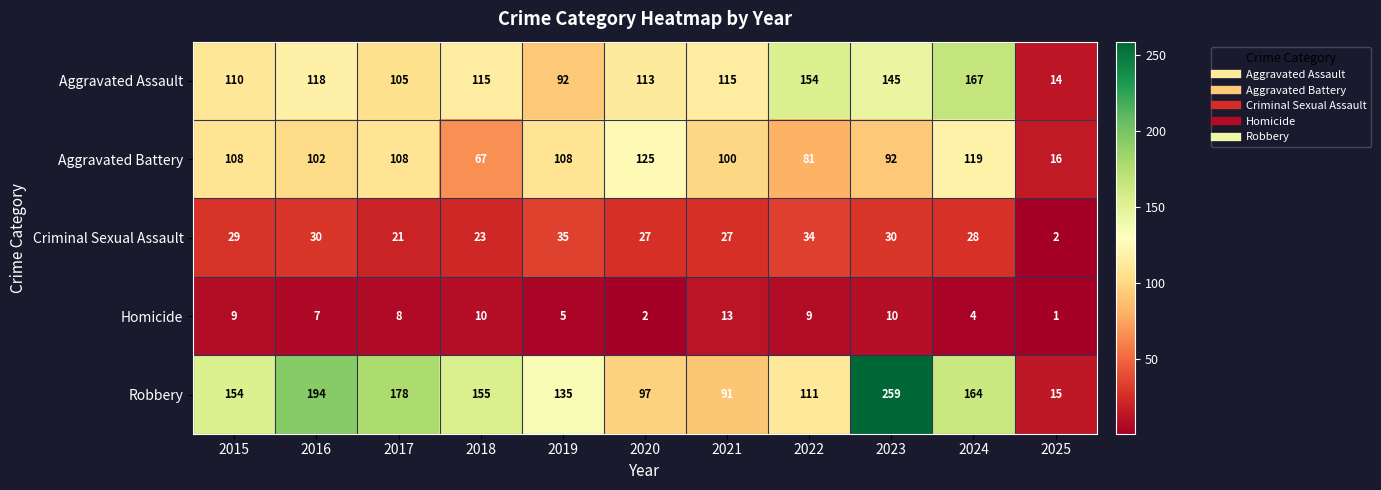

Which series has the widest spread of values?

Robbery